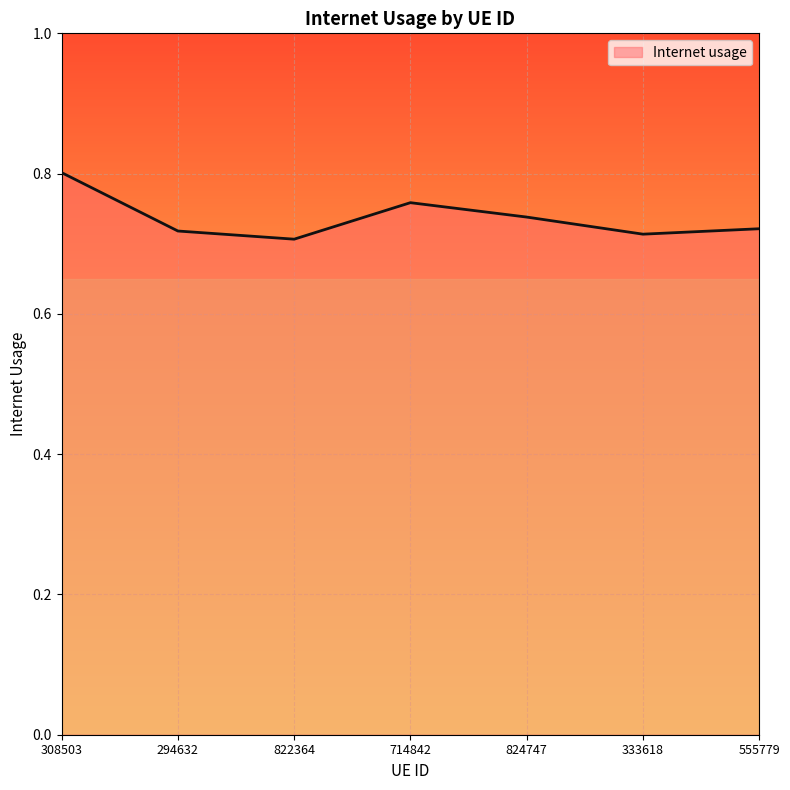

What position from the left is 308503?

1